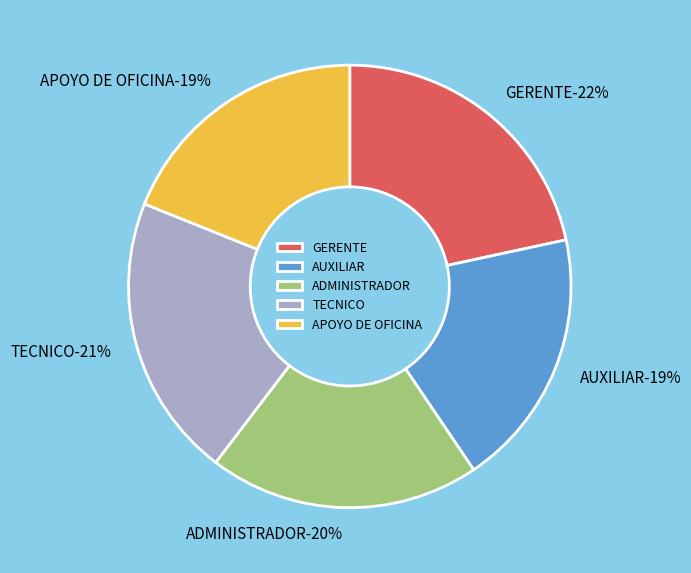

Approximately how many times larger is the value at APOYO DE OFICINA compared to GERENTE?

0.9